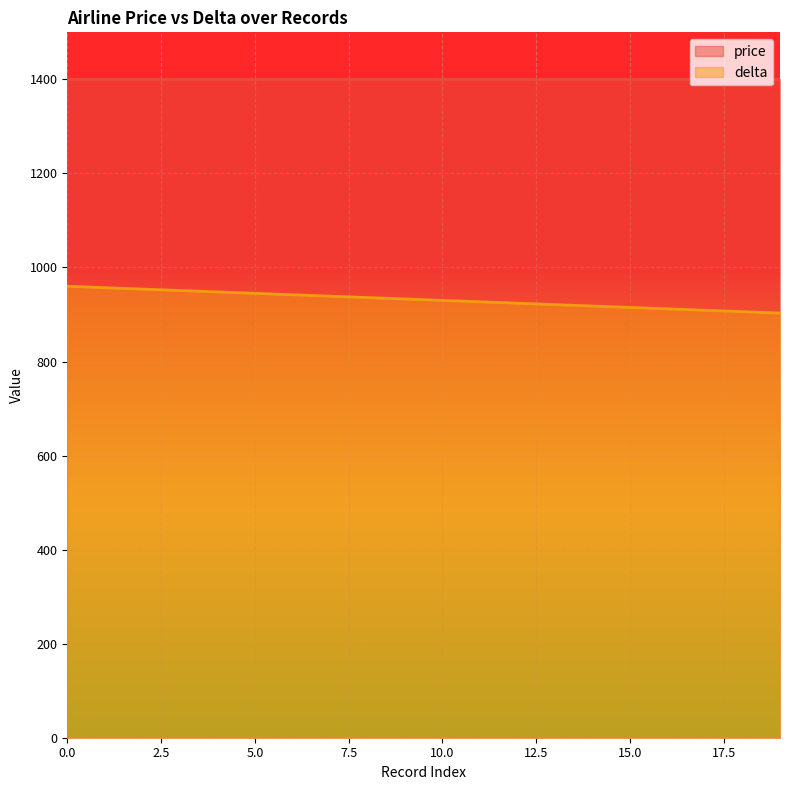

Does the chart display data point markers on the line(s)?

No